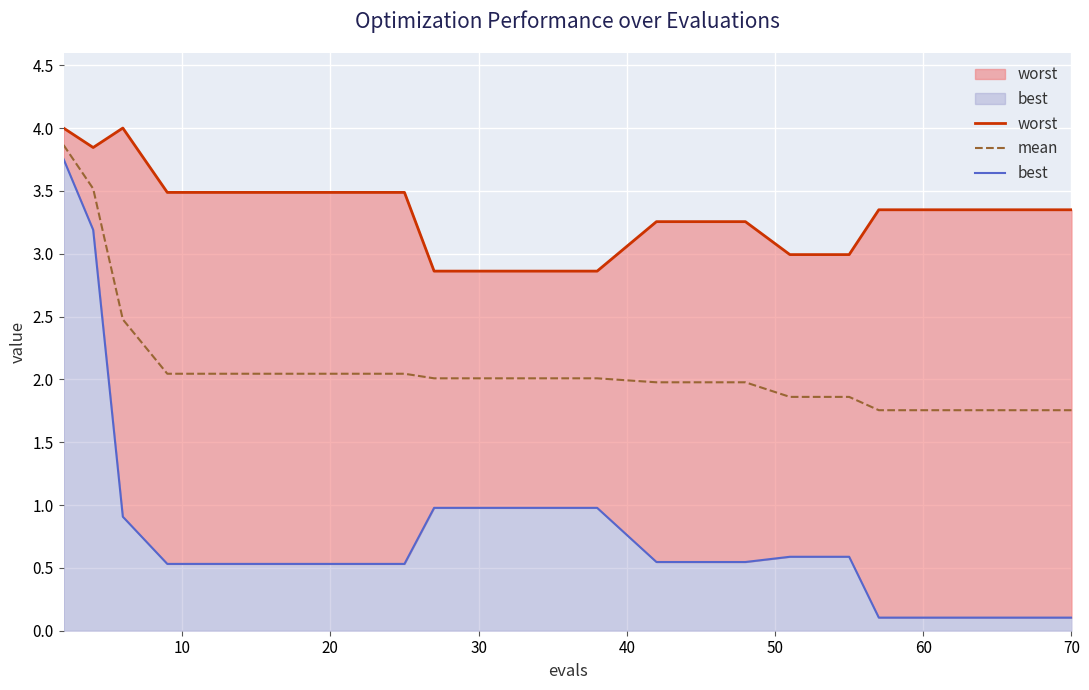

True or false: worst and mean cross at least once.

False